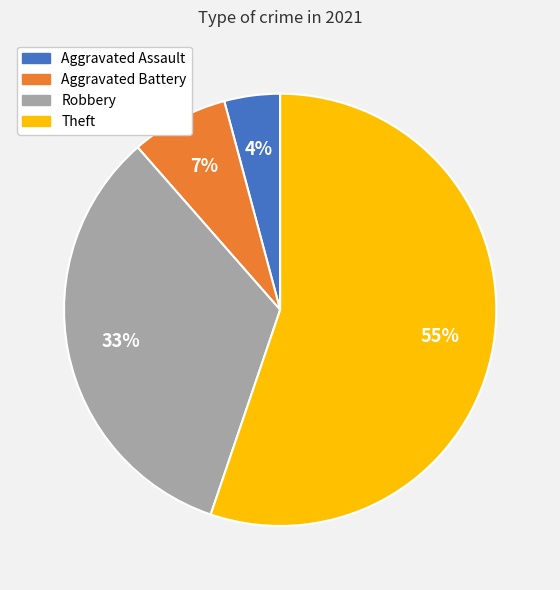

Is there any slice that represents more than half of the pie?

Yes